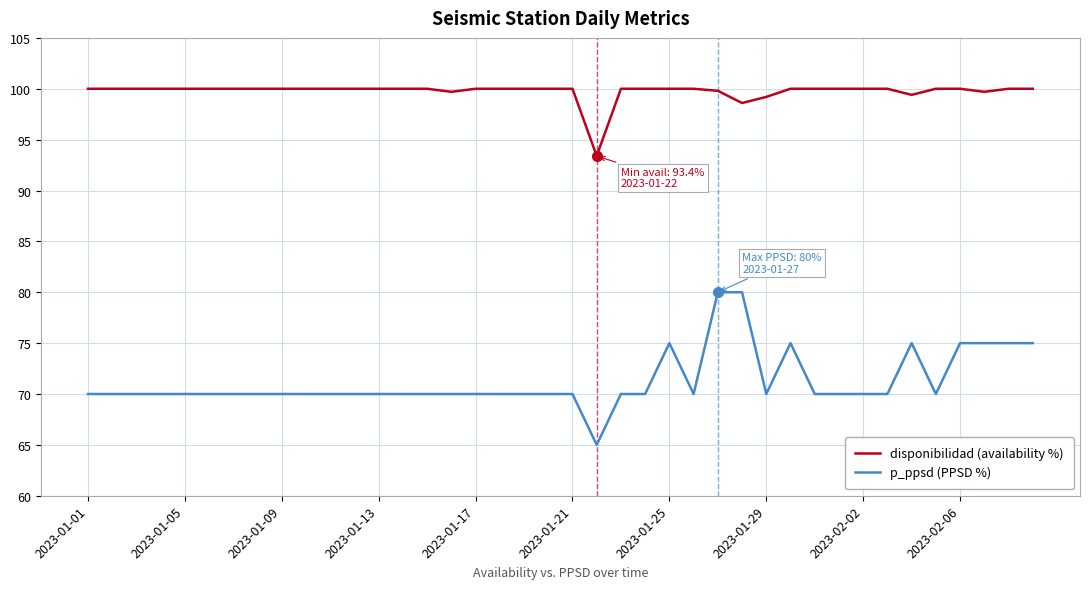

Which series has the largest range (max minus min)?

p_ppsd (PPSD %)